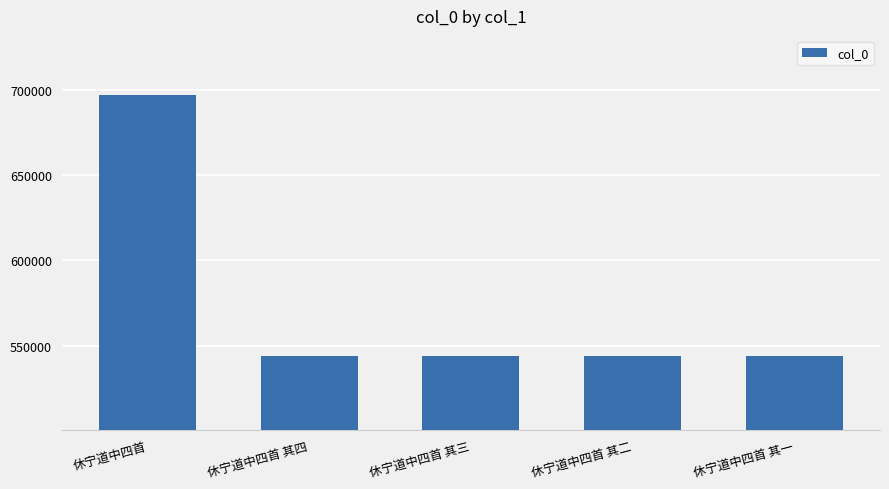

At which label does the data first exceed 543888?

休宁道中四首